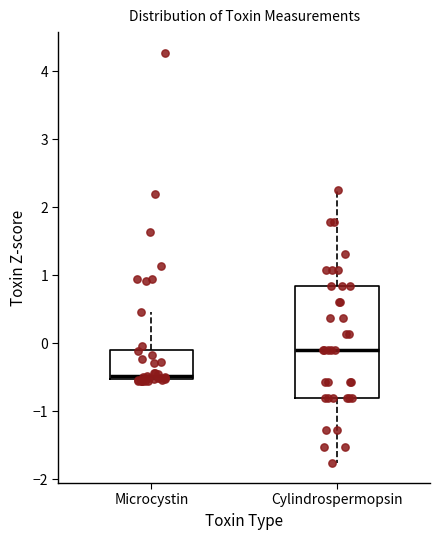

Which box is the tallest, from its lower edge to its upper edge?

Cylindrospermopsin